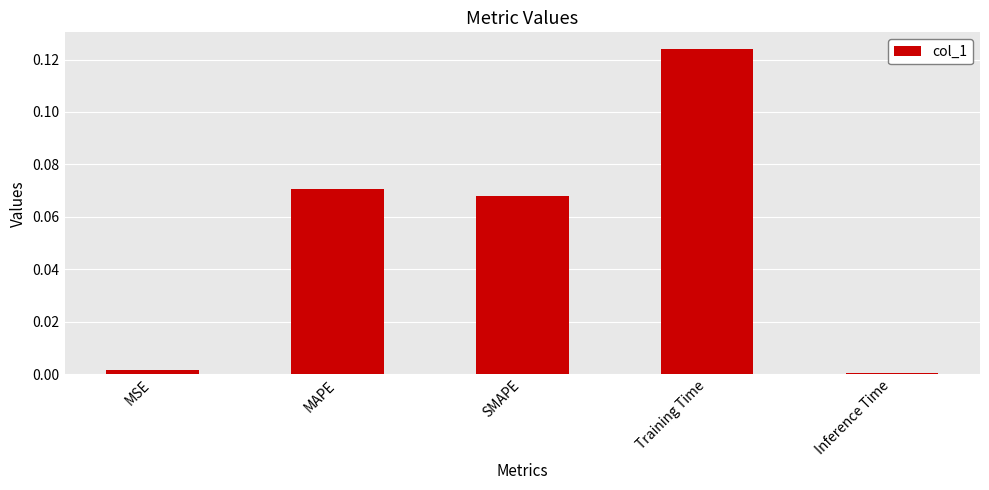

What is the sum of all values?

0.3